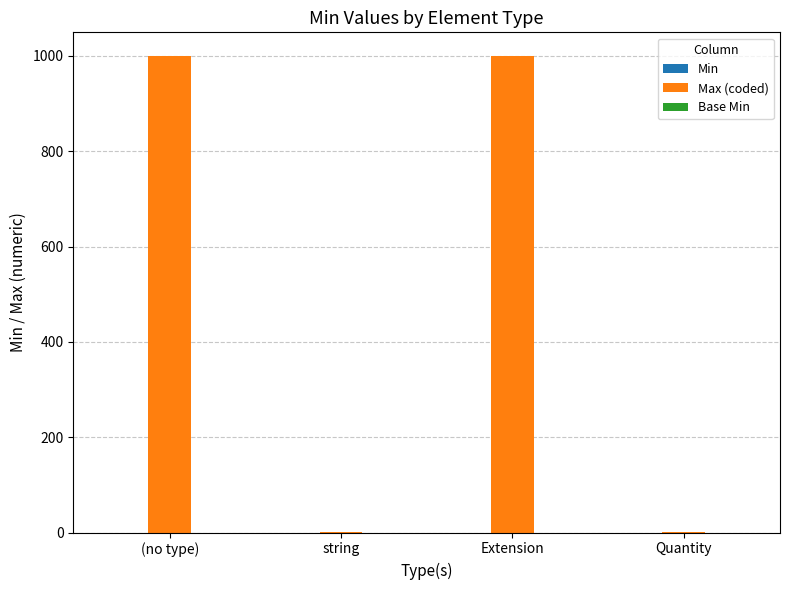

What is the sum of all values?

2000